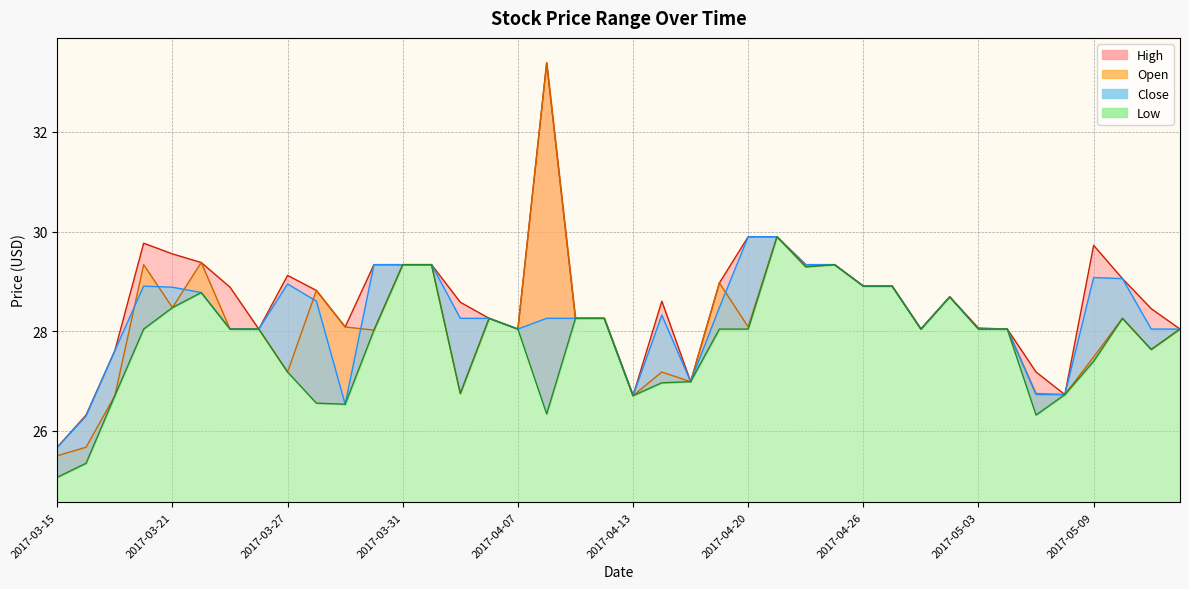

How many lines are shown in the chart?

4